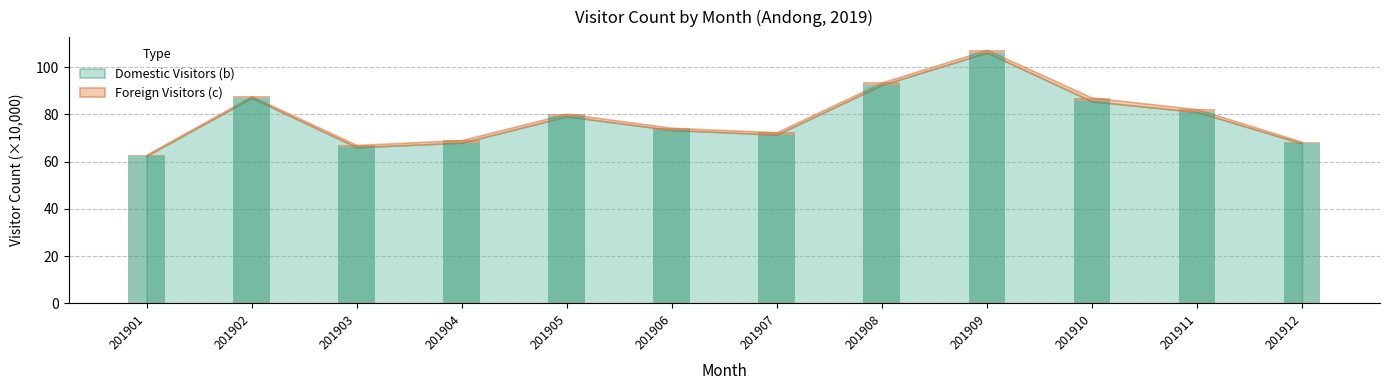

The value of Foreign Visitors (c) at 201910 is 1.6. True or false?

True